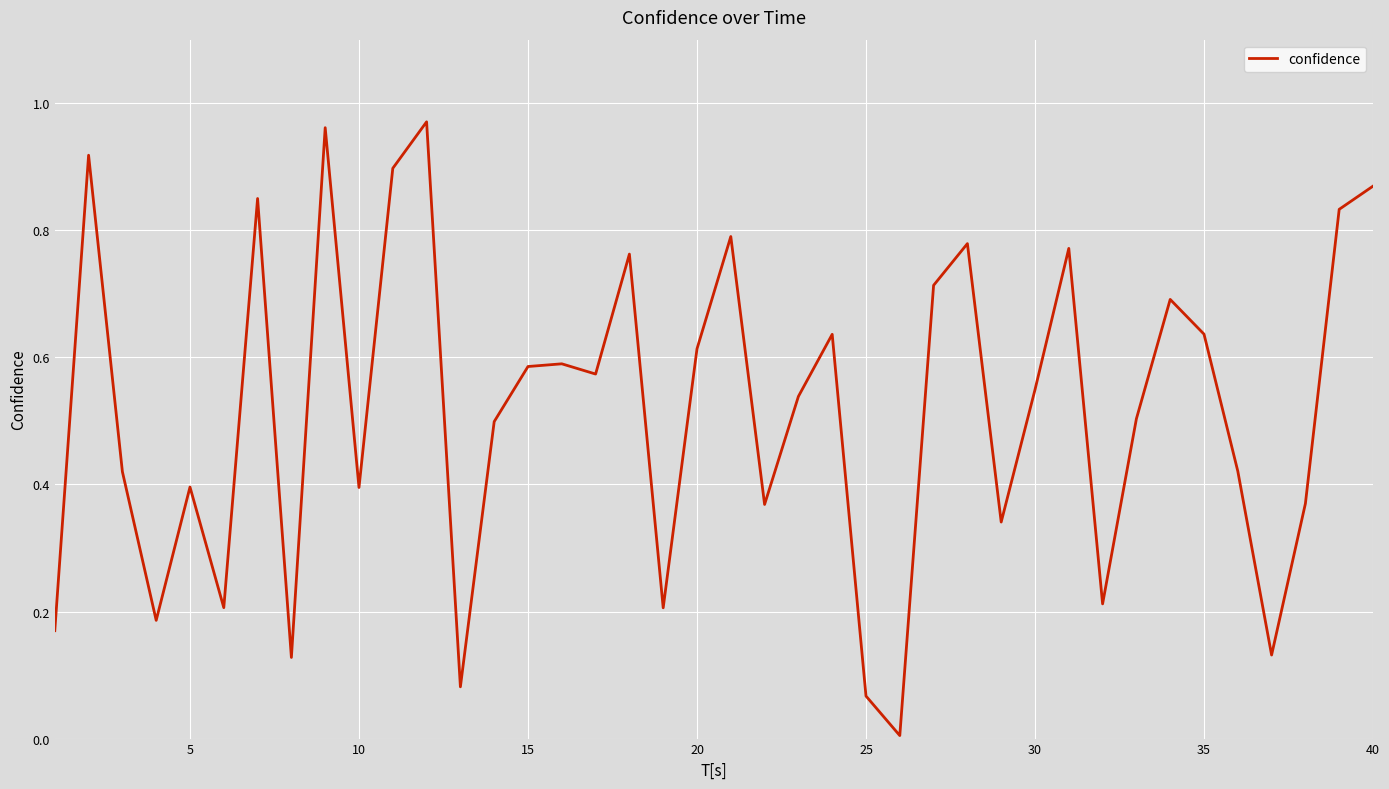

How many lines are shown in the chart?

1